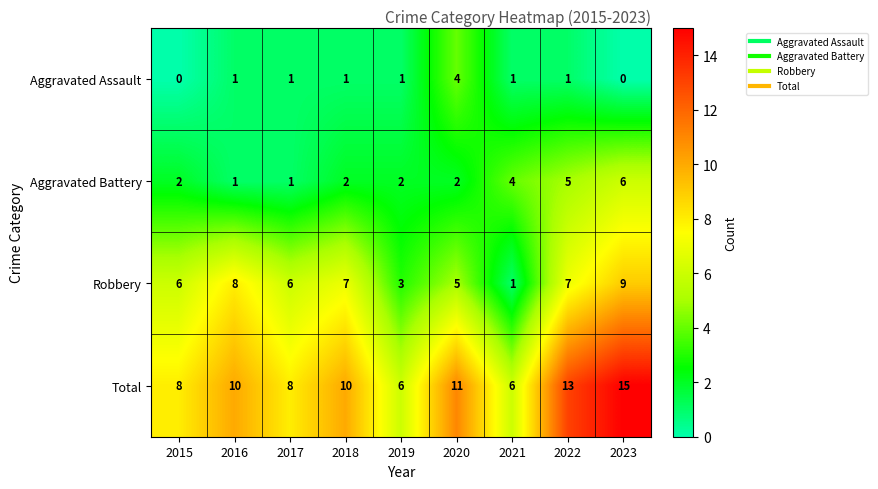

Rank the series by their average value, from highest to lowest.

Total, Robbery, Aggravated Battery, Aggravated Assault